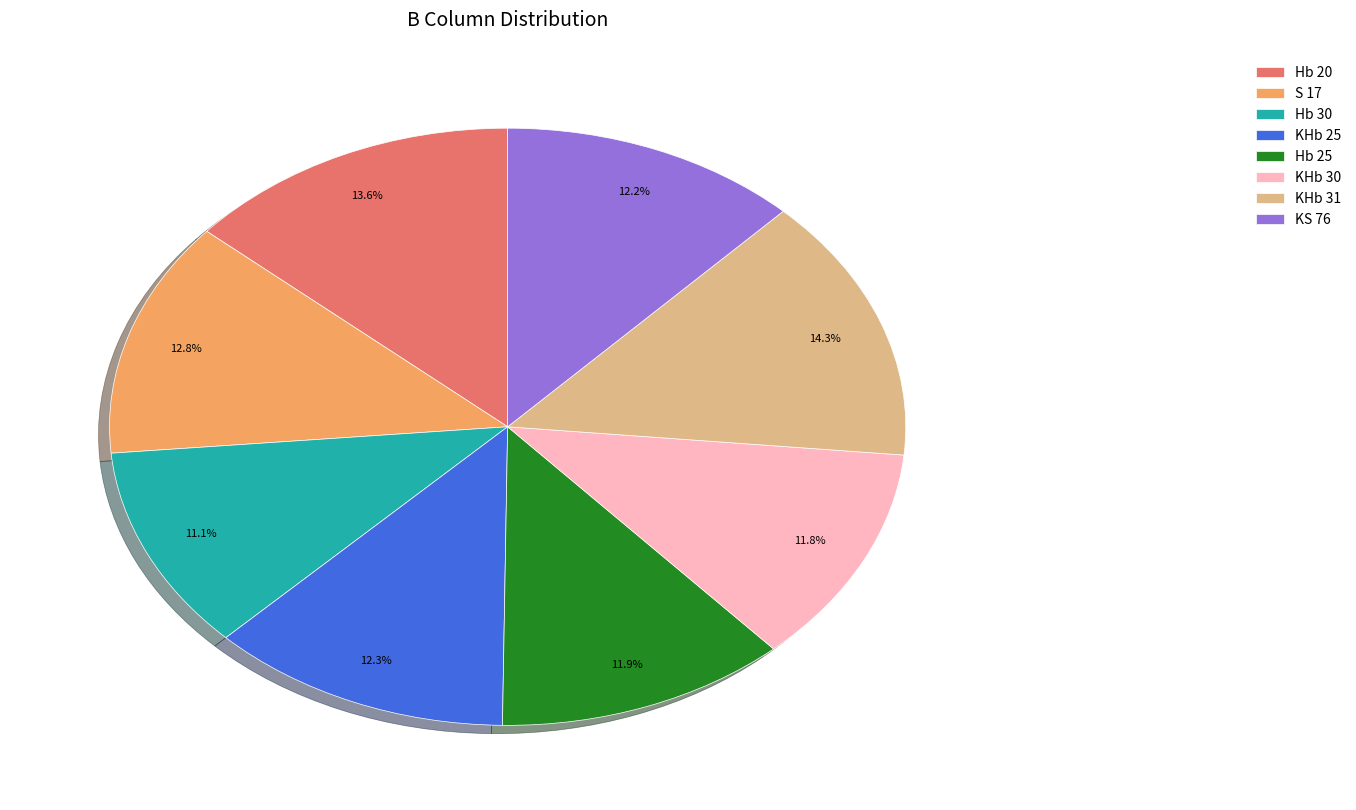

To the nearest percent, what is the combined percentage of KHb 25 and S 17?

25%